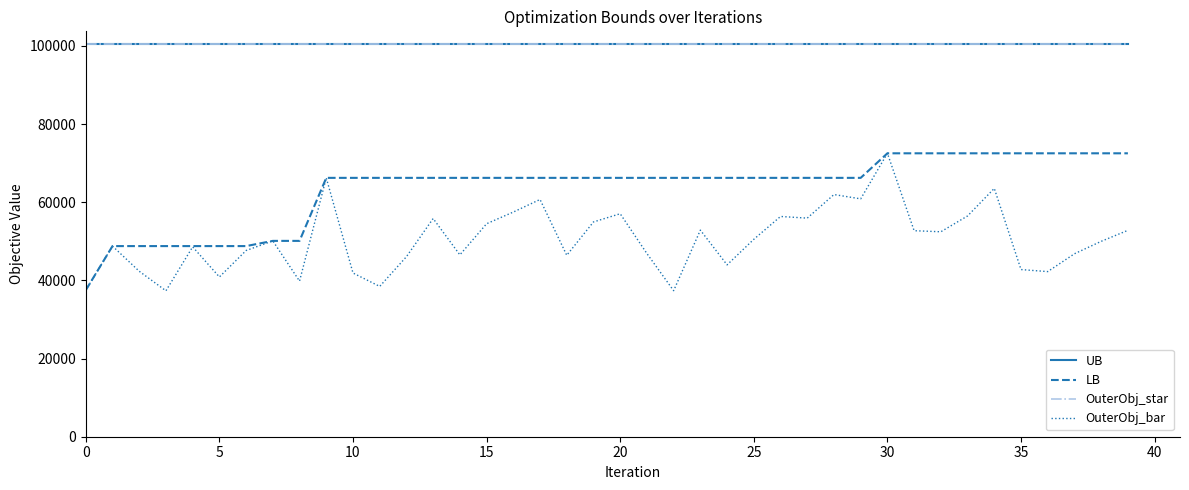

How many interior local peaks does the OuterObj_bar series have?

12